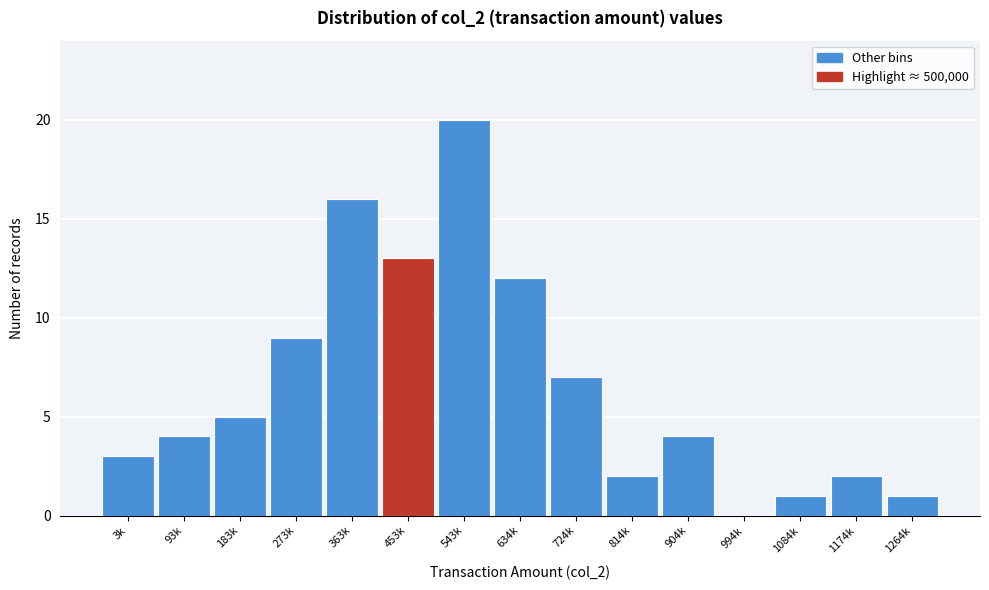

Reading right to left, list all the values displayed in this chart.

1264k=1	1174k=2	1084k=1	994k=0	904k=4	814k=2	724k=7	634k=12	543k=20	453k=13	363k=16	273k=9	183k=5	93k=4	3k=3